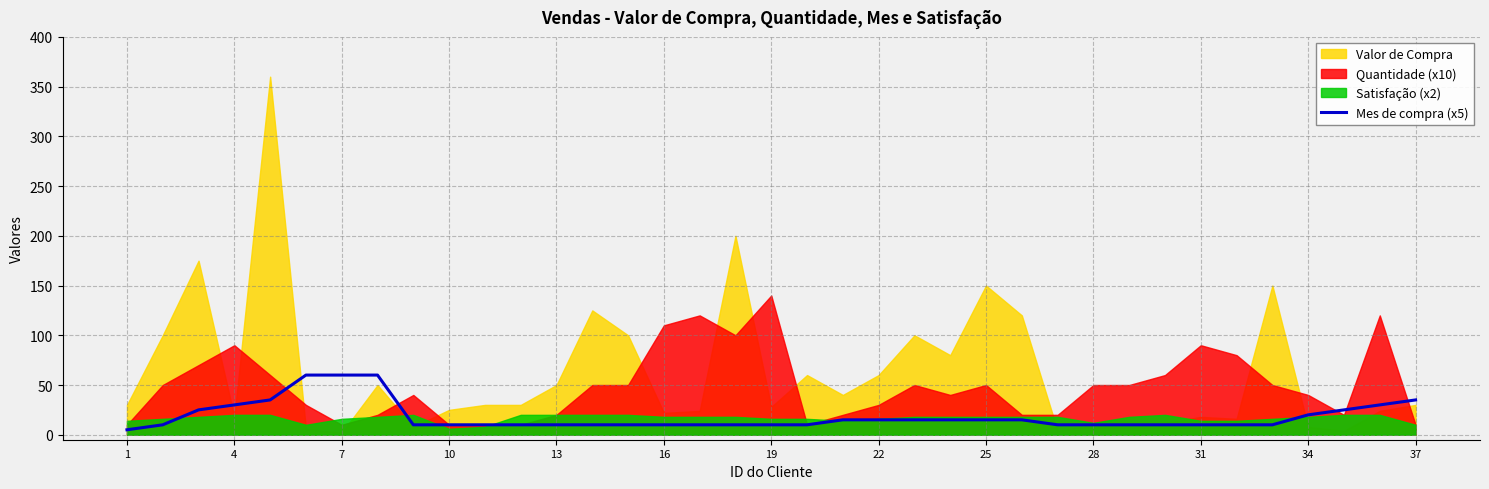

Which category has the lowest value across all series?

1